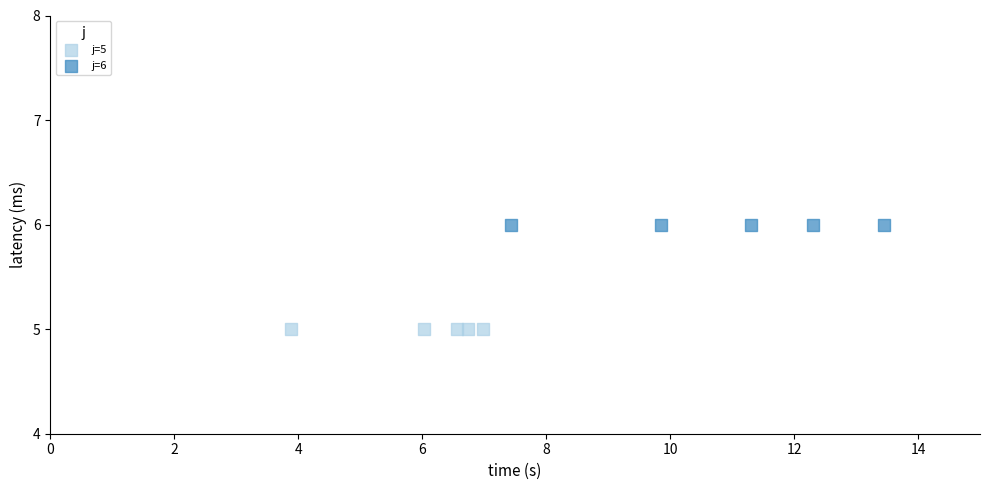

Which series contains the highest Y value?

j=6